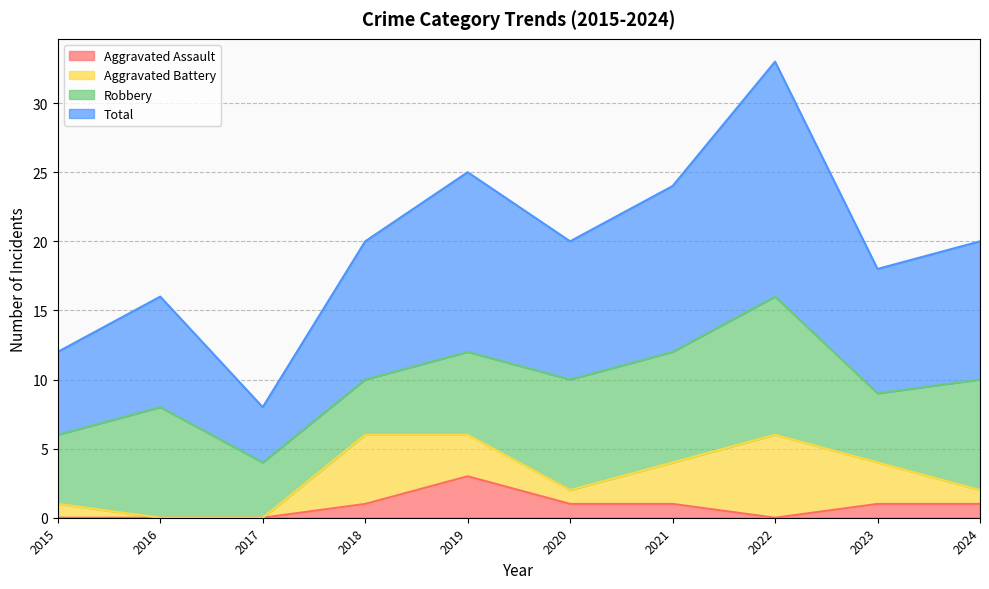

What is the highest value of the Aggravated Assault series?

3